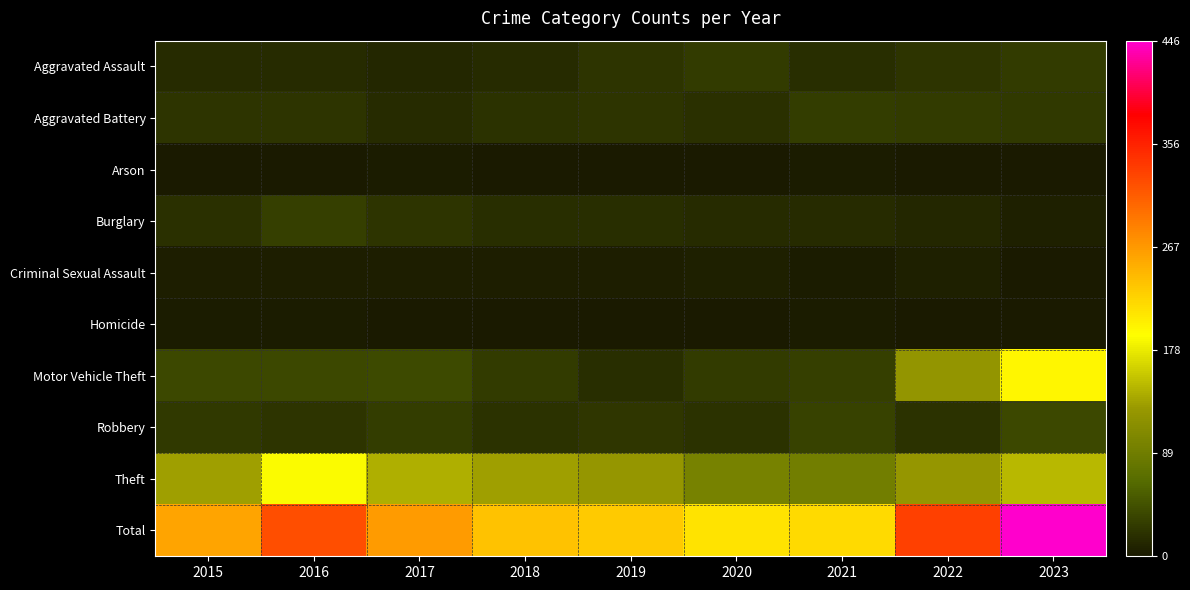

Which label corresponds to the largest value in the chart?

2023